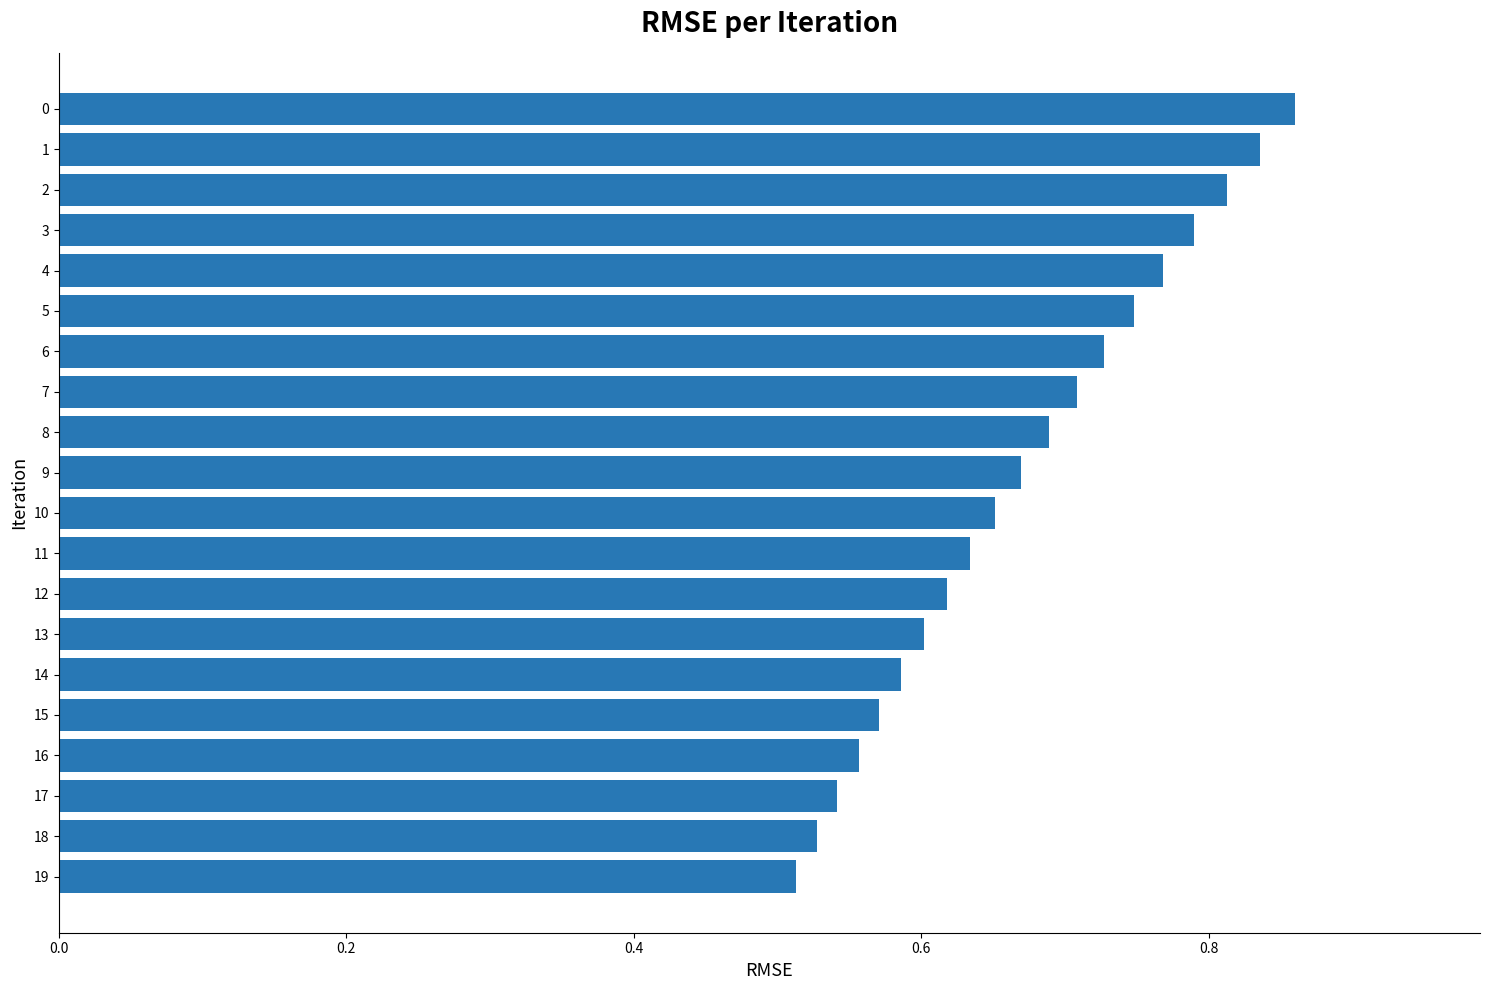

Rank the categories by value from highest to lowest.

0, 1, 2, 3, 4, 5, 6, 7, 8, 9, 10, 11, 12, 13, 14, 15, 16, 17, 18, 19